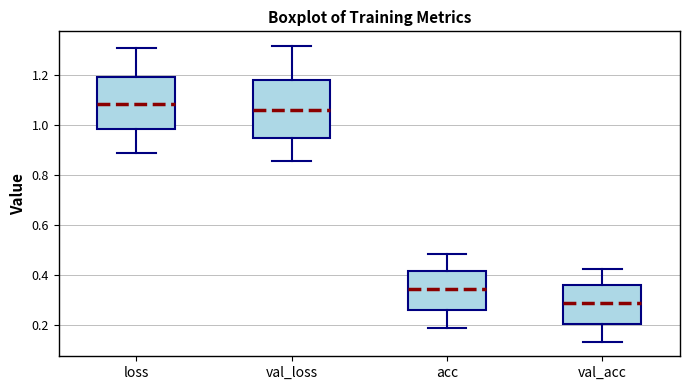

Where does the median line of the box for val_loss sit on the y-axis? The values are not printed on the chart, so give them approximately, as read against the axis.

1.06